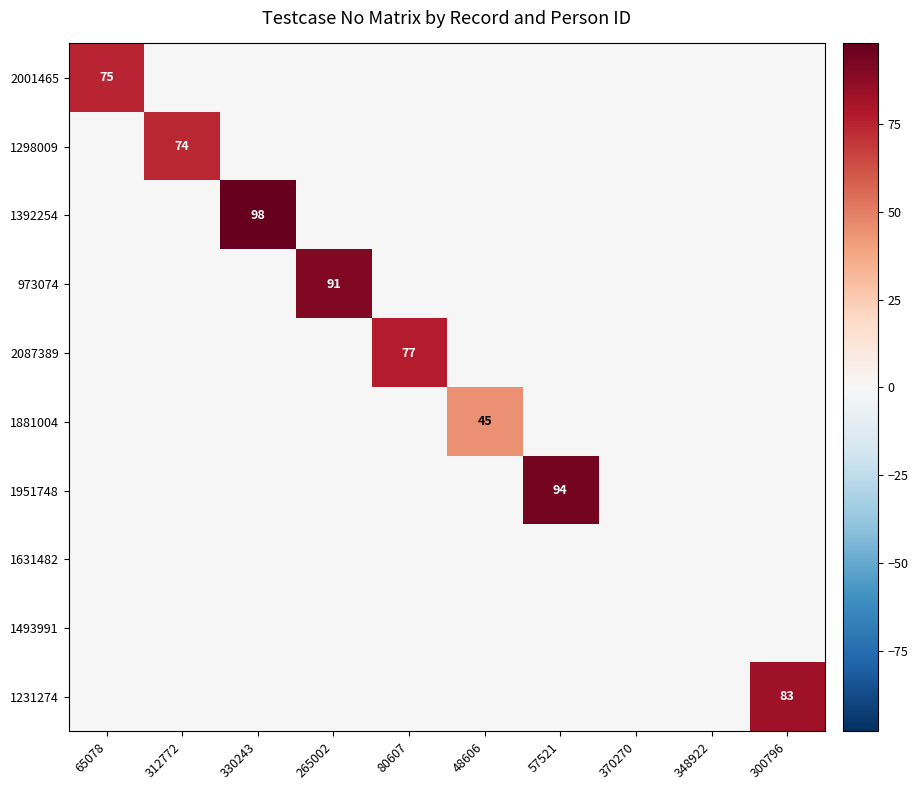

What is the spread (max minus min) of values at 330243?

98